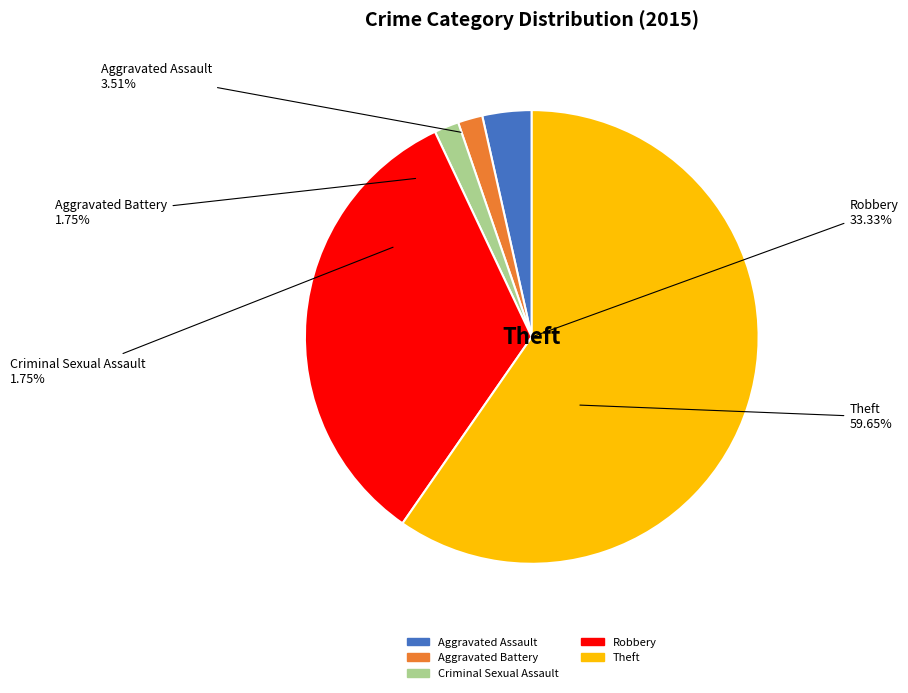

Which slice is the largest?

Theft